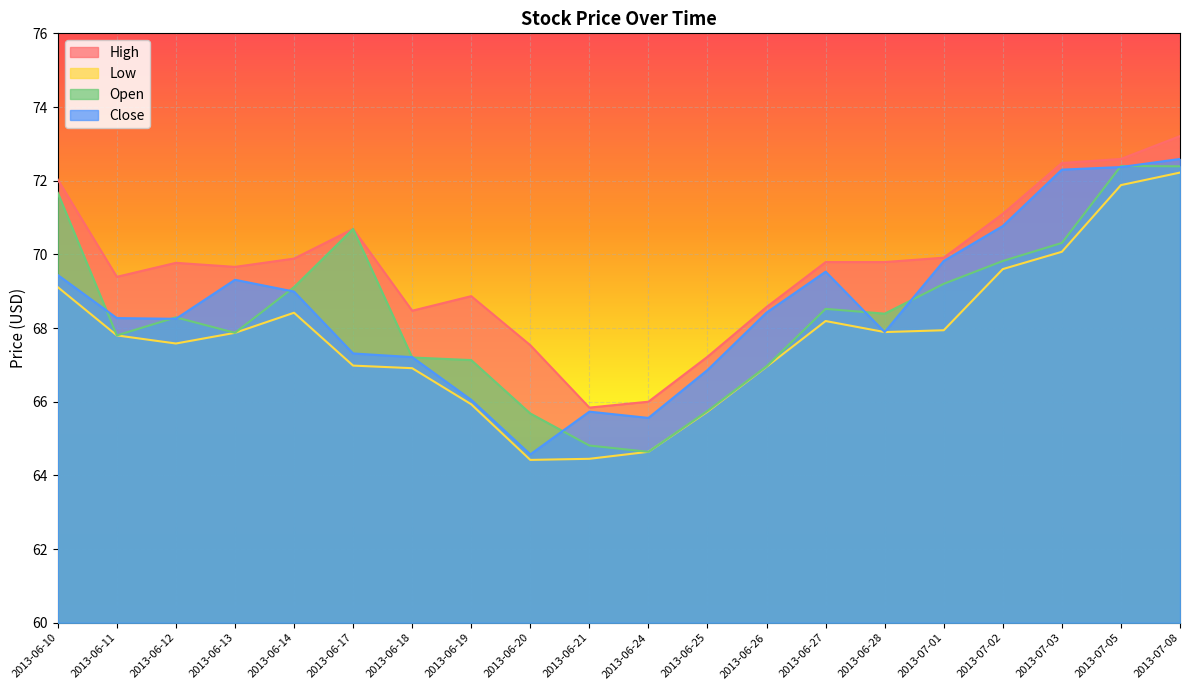

True or false: High and Close cross at least once.

False